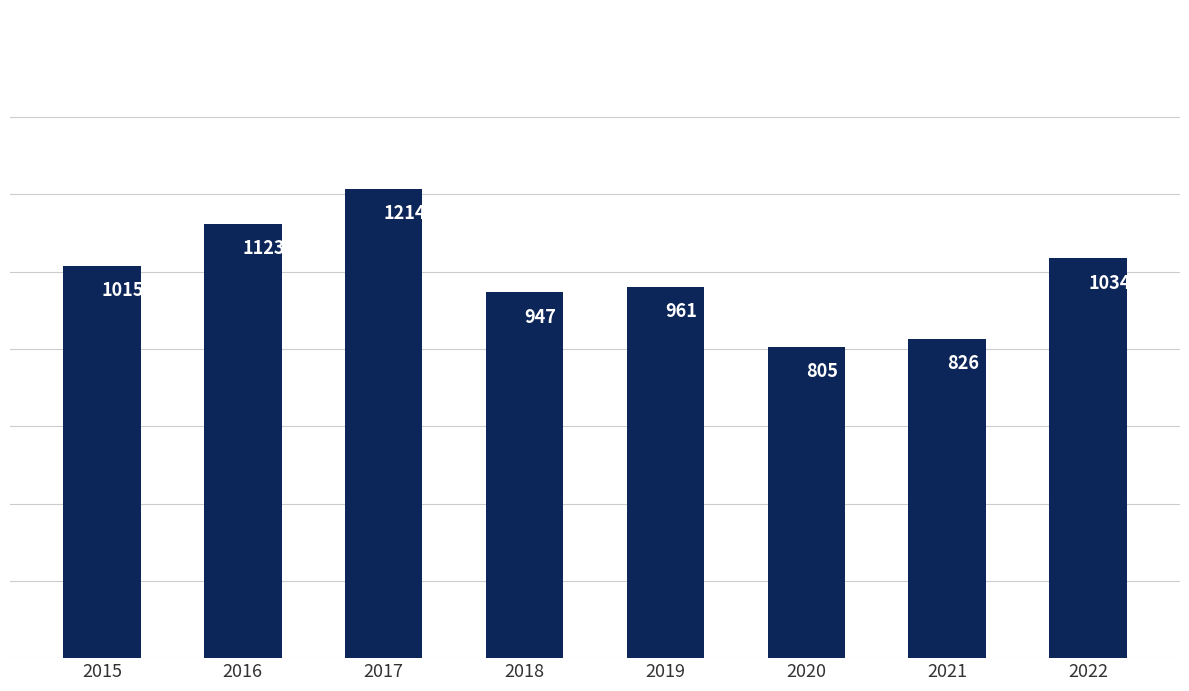

Reading left to right, list all the values displayed in this chart.

2015=1015	2016=1123	2017=1214	2018=947	2019=961	2020=805	2021=826	2022=1034